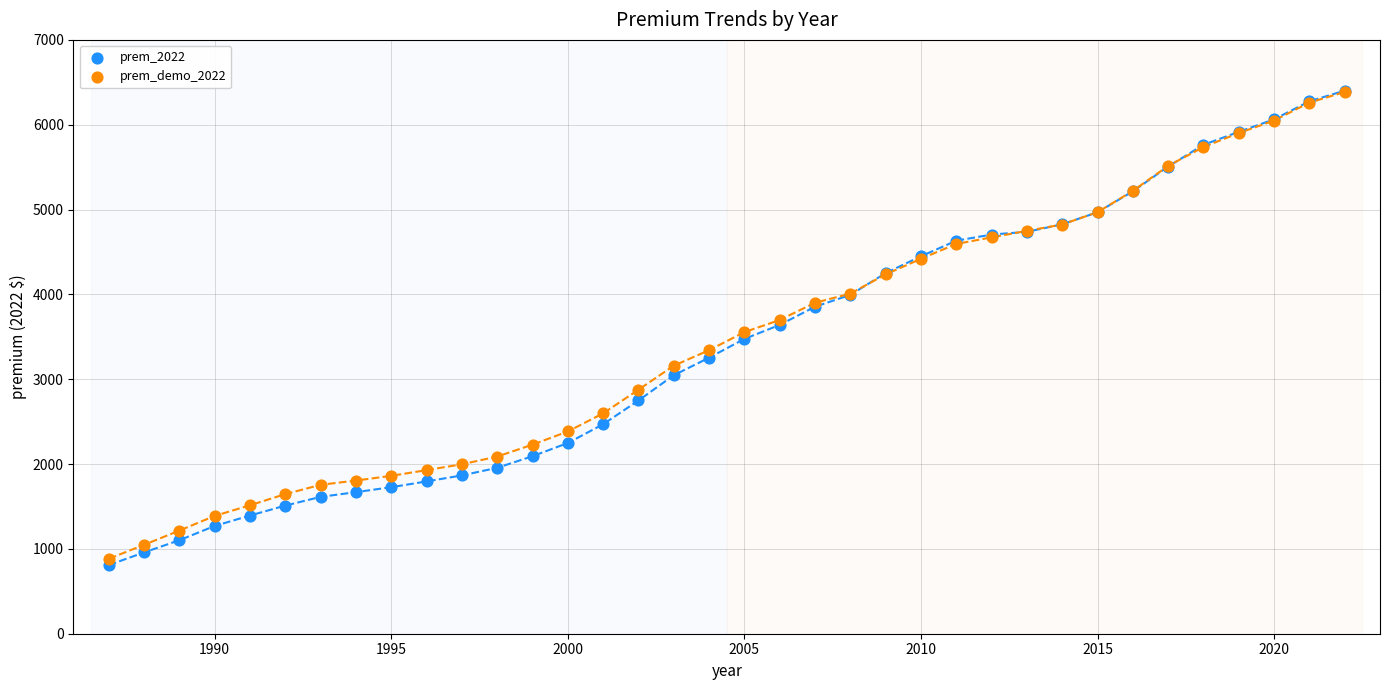

What are all the series names shown in the legend?

prem_2022, prem_demo_2022